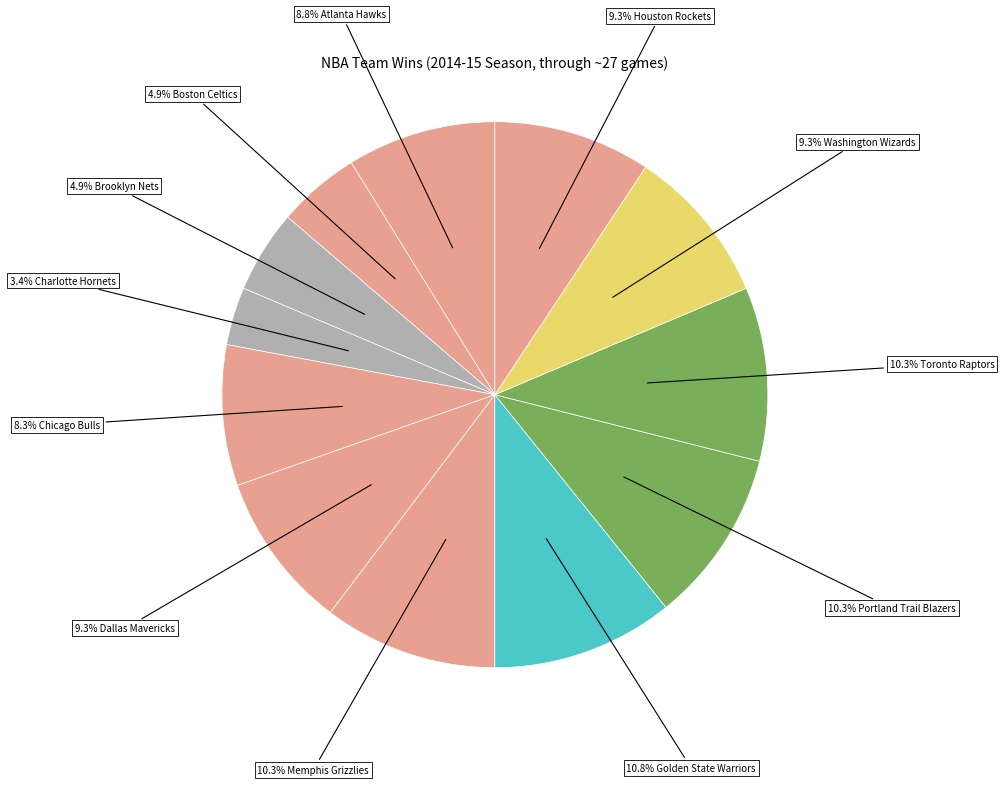

Count the number of slices in the pie.

12